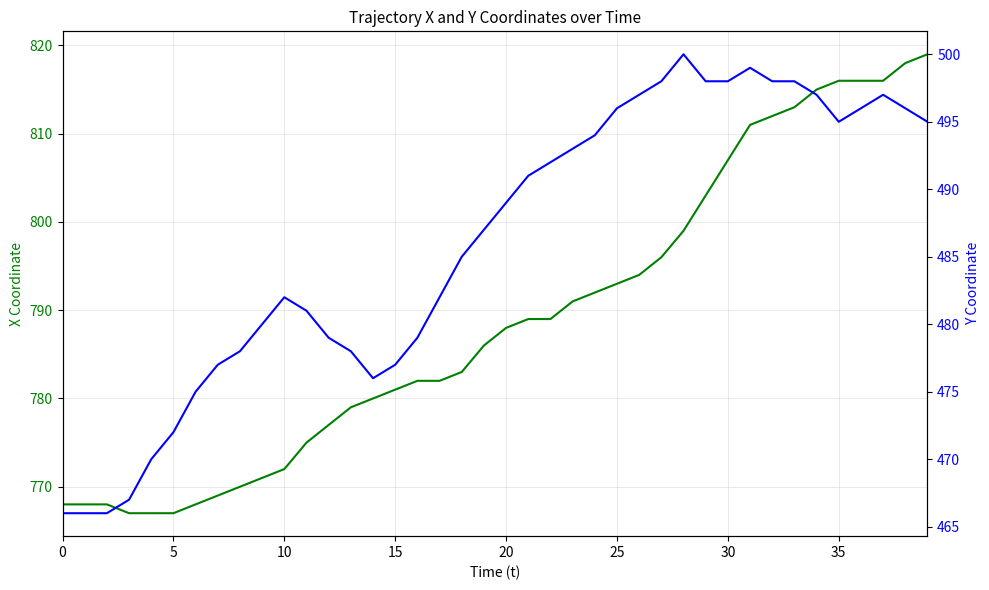

At which category does y reach its first local valley?

14